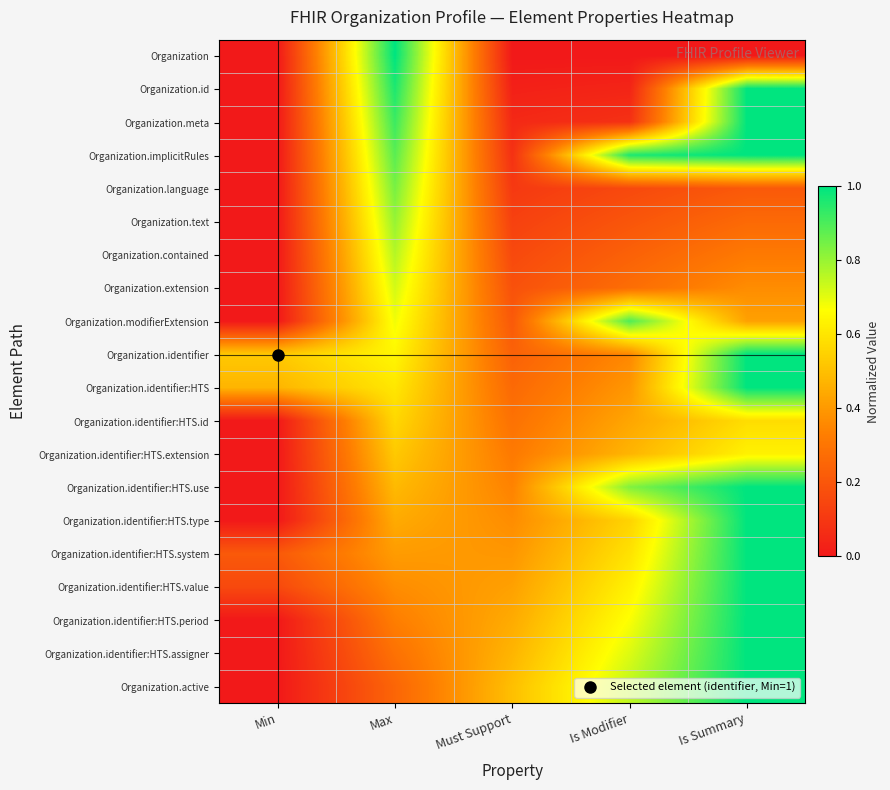

Reading left to right, transcribe all the data shown in this chart.

Organization: Min=0.0	Max=1.0	Must Support=0.0	Is Modifier=0.0	Is Summary=0.0
Organization.id: Min=0.0	Max=1.0	Must Support=0.0	Is Modifier=0.0	Is Summary=1.0
Organization.meta: Min=0.0	Max=0.9	Must Support=0.1	Is Modifier=0.1	Is Summary=1.0
Organization.implicitRules: Min=0.0	Max=0.9	Must Support=0.1	Is Modifier=1.0	Is Summary=1.0
Organization.language: Min=0.0	Max=0.8	Must Support=0.1	Is Modifier=0.2	Is Summary=0.2
Organization.text: Min=0.0	Max=0.8	Must Support=0.1	Is Modifier=0.2	Is Summary=0.3
Organization.contained: Min=0.0	Max=0.8	Must Support=0.2	Is Modifier=0.2	Is Summary=0.3
Organization.extension: Min=0.0	Max=0.7	Must Support=0.2	Is Modifier=0.3	Is Summary=0.4
Organization.modifierExtension: Min=0.0	Max=0.7	Must Support=0.2	Is Modifier=0.9	Is Summary=0.4
Organization.identifier: Min=0.5	Max=0.6	Must Support=0.2	Is Modifier=0.4	Is Summary=1.0
Organization.identifier:HTS: Min=0.5	Max=0.6	Must Support=0.3	Is Modifier=0.4	Is Summary=1.0
Organization.identifier:HTS.id: Min=0.0	Max=0.6	Must Support=0.3	Is Modifier=0.4	Is Summary=0.6
Organization.identifier:HTS.extension: Min=0.0	Max=0.5	Must Support=0.3	Is Modifier=0.5	Is Summary=0.6
Organization.identifier:HTS.use: Min=0.0	Max=0.5	Must Support=0.3	Is Modifier=0.8	Is Summary=1.0
Organization.identifier:HTS.type: Min=0.0	Max=0.4	Must Support=0.4	Is Modifier=0.6	Is Summary=1.0
Organization.identifier:HTS.system: Min=0.2	Max=0.4	Must Support=0.4	Is Modifier=0.6	Is Summary=1.0
Organization.identifier:HTS.value: Min=0.2	Max=0.4	Must Support=0.4	Is Modifier=0.6	Is Summary=1.0
Organization.identifier:HTS.period: Min=0.0	Max=0.3	Must Support=0.4	Is Modifier=0.7	Is Summary=1.0
Organization.identifier:HTS.assigner: Min=0.0	Max=0.3	Must Support=0.5	Is Modifier=0.7	Is Summary=1.0
Organization.active: Min=0.0	Max=0.2	Must Support=0.5	Is Modifier=0.8	Is Summary=1.0